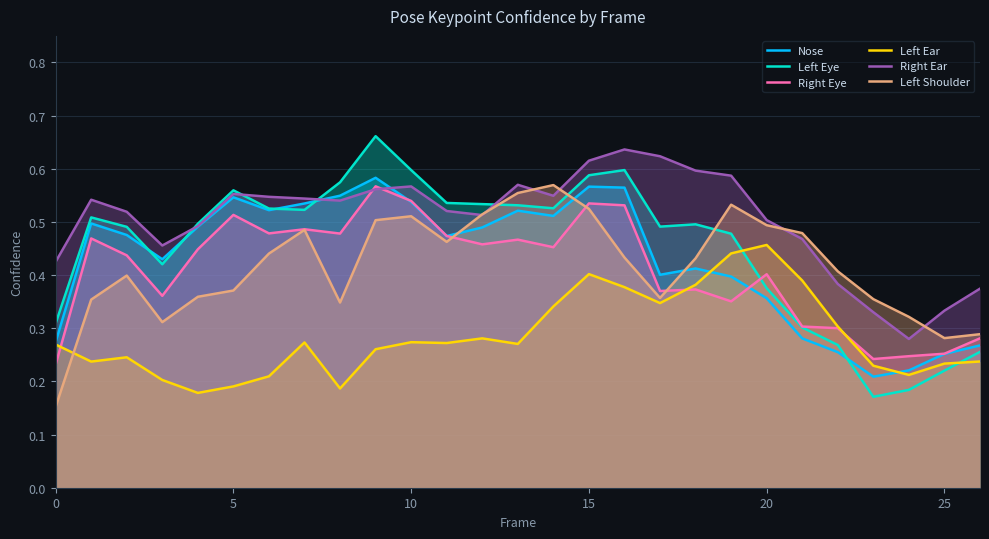

The value of Left Eye at 5 is 0.1. True or false?

False